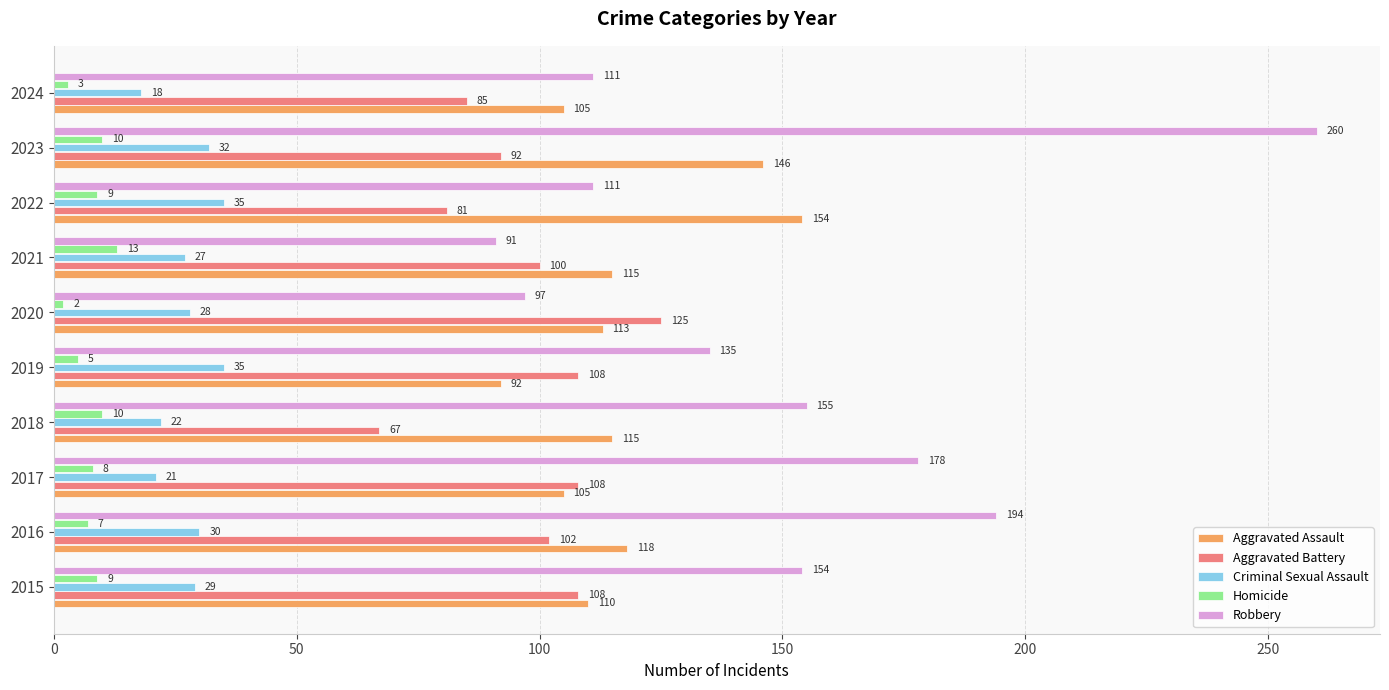

What is the approximate value of Aggravated Battery at 2020?

125